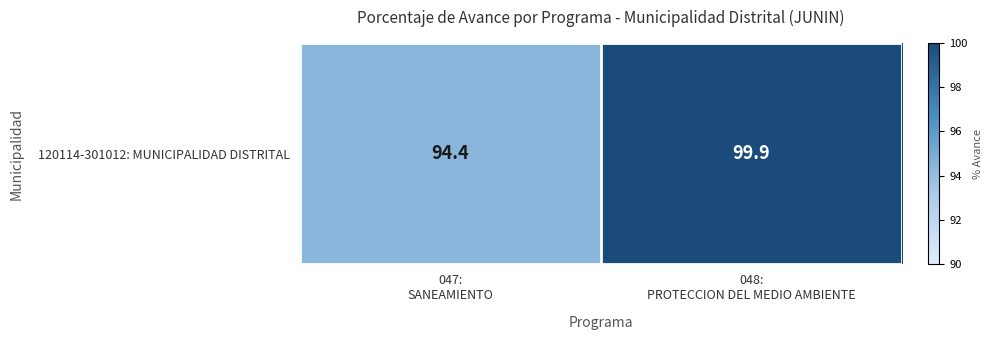

Where is the data nearest to the value 97?

047:
SANEAMIENTO